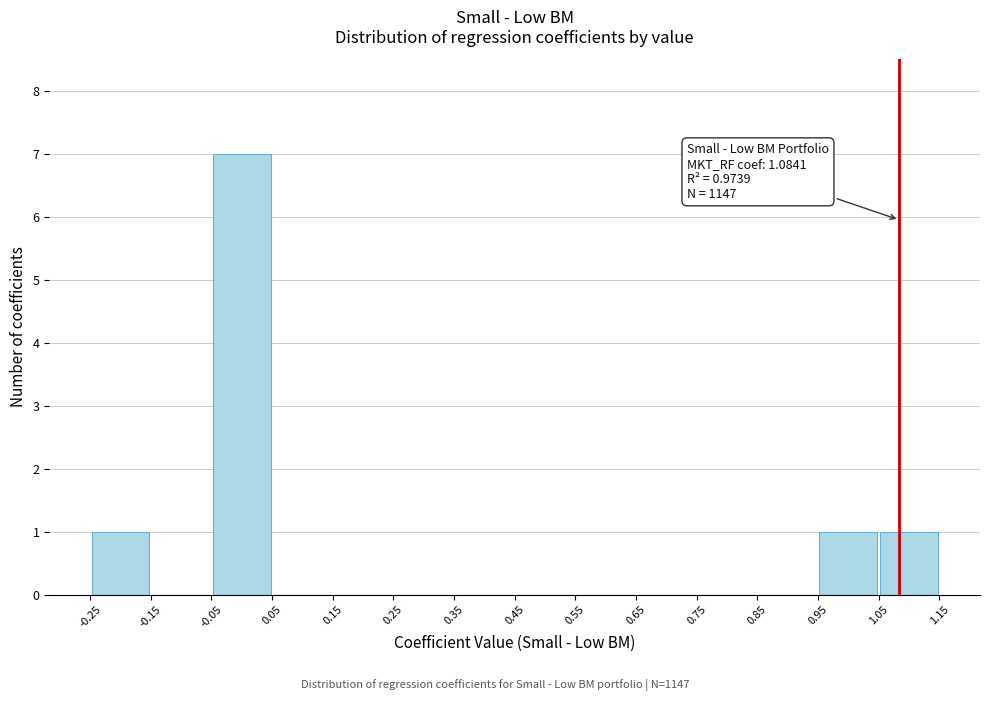

Which range on the x-axis has the tallest bar?

-0.05 to 0.05